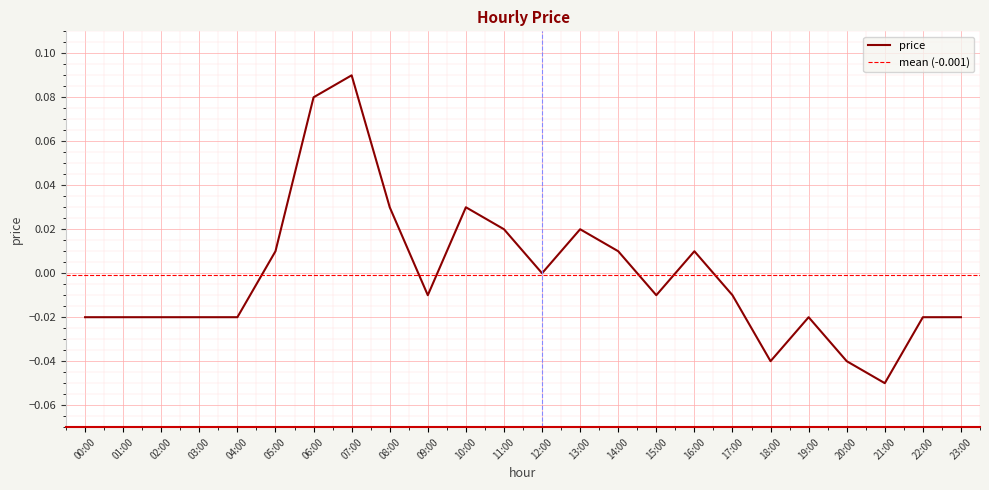

True or false: the data shows 0.0 at 14:00.

False